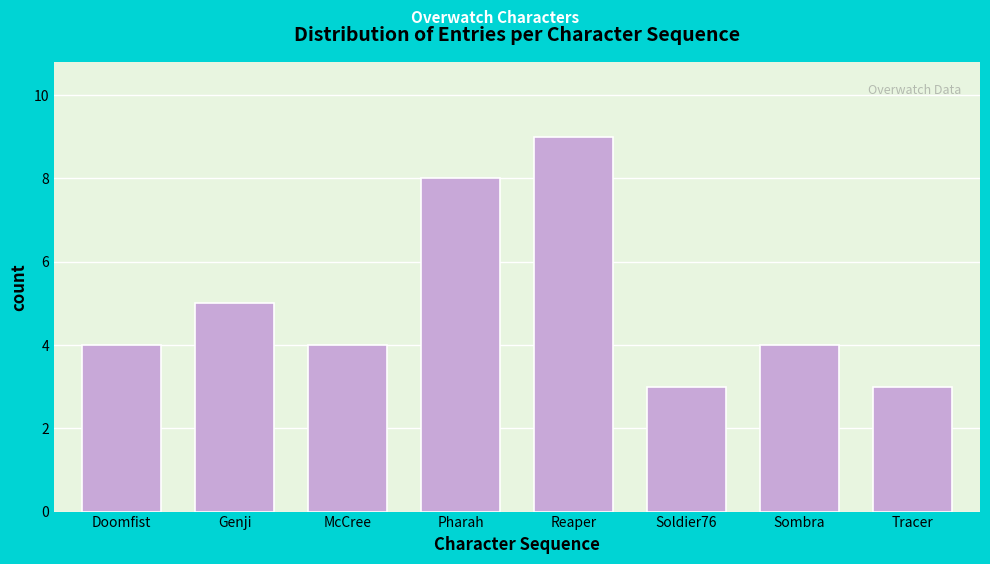

Reading left to right, extract all data points from this chart.

4	5	4	8	9	3	4	3